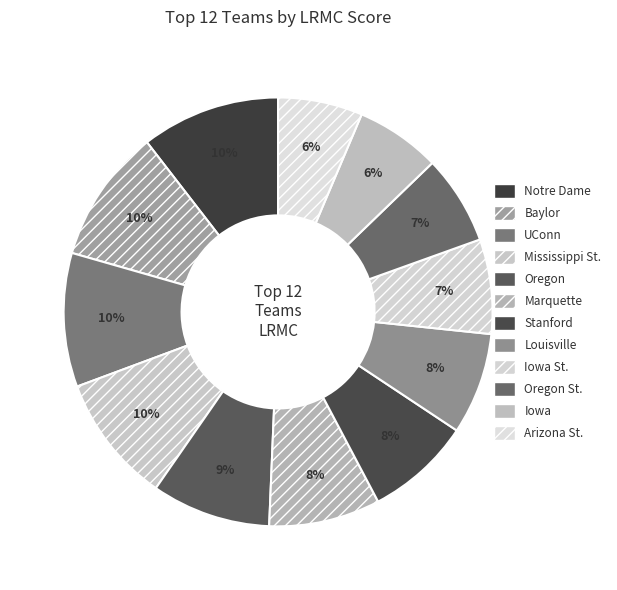

To the nearest percent, what percentage of the pie is Stanford?

8%